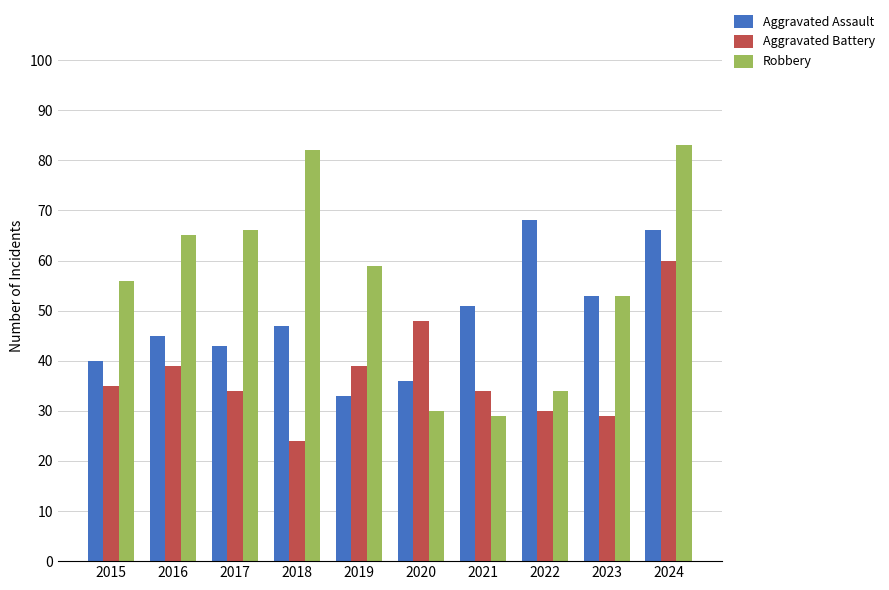

What is the total value across all series at 2018?

153